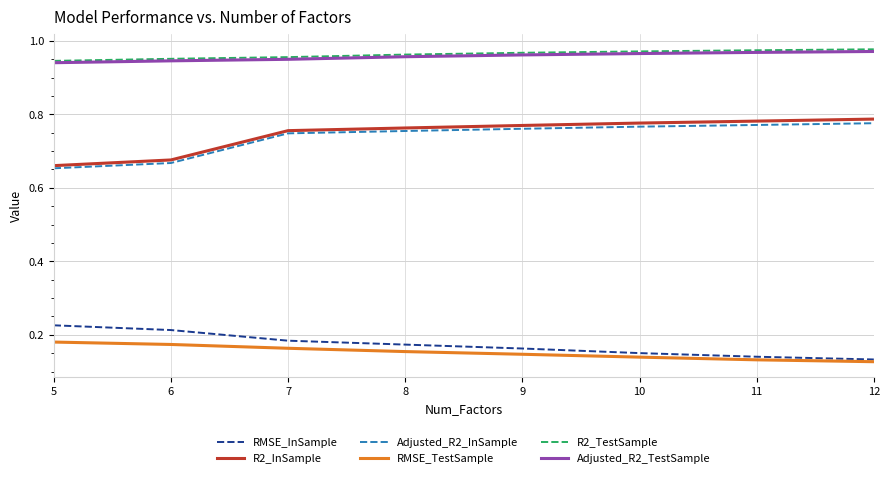

True or false: RMSE_InSample and R2_TestSample cross at least once.

False